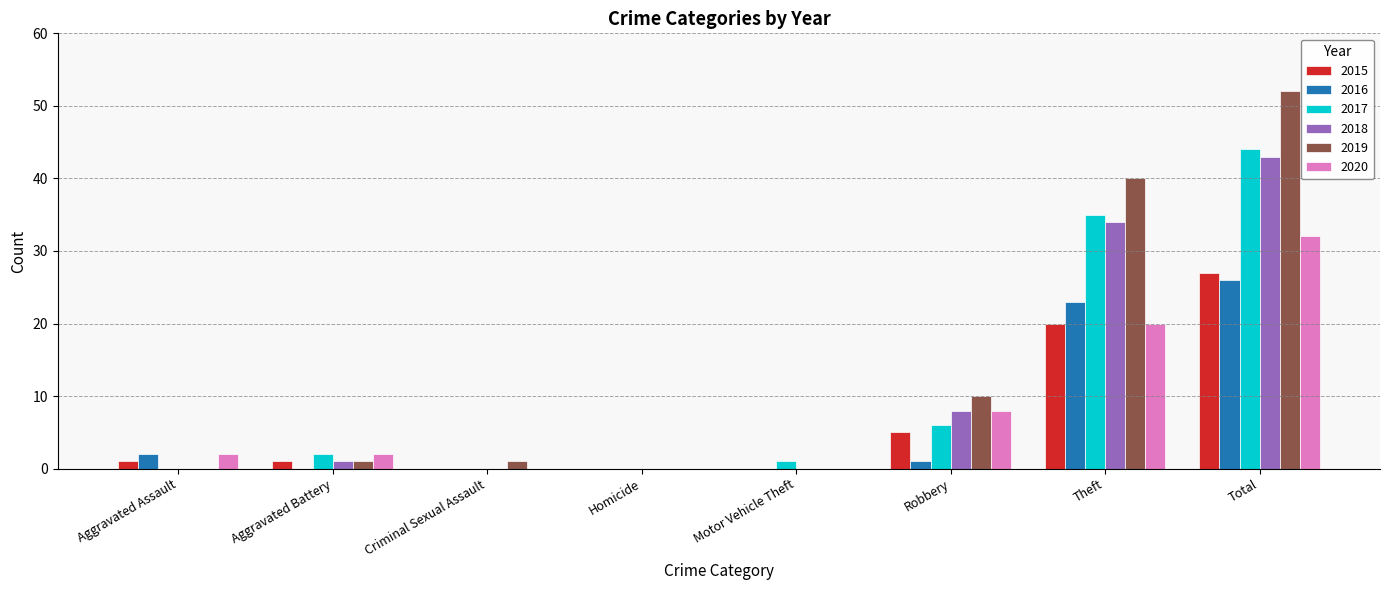

What is the spread (max minus min) of values at Total?

26